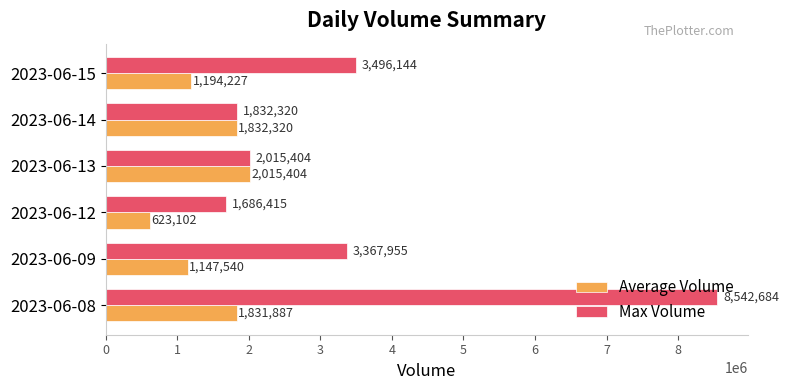

Where is Average Volume nearest to the value 1319253?

2023-06-15